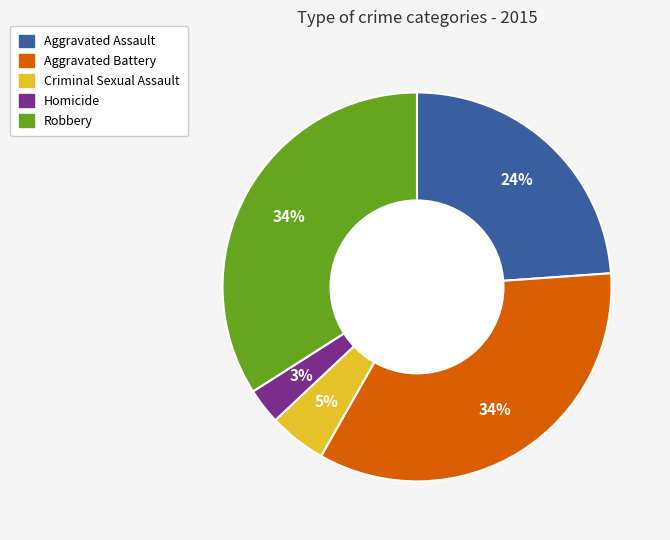

True or false: Aggravated Battery accounts for 34% of the total.

True